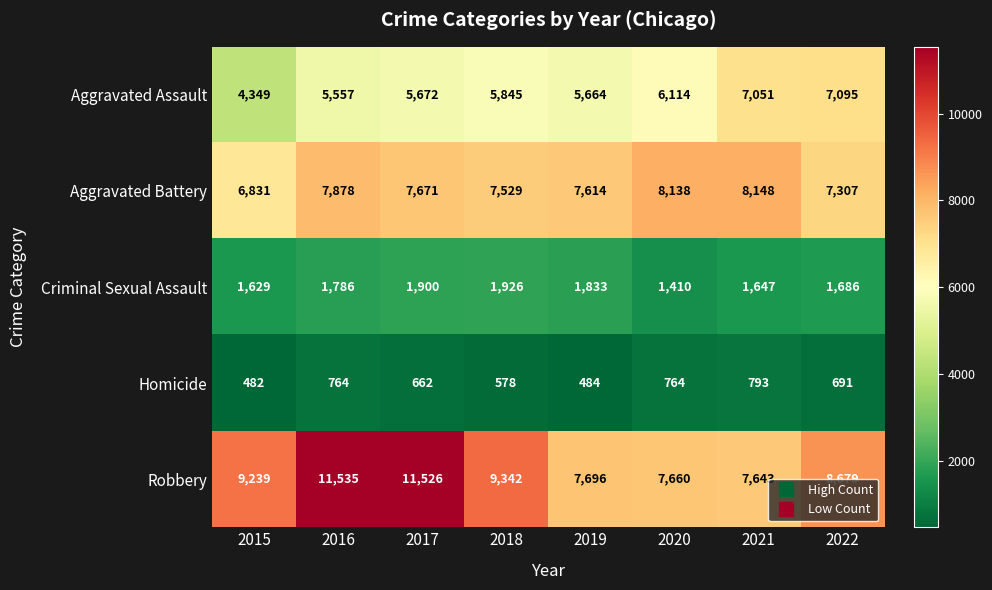

Count the number of categories in the chart.

8